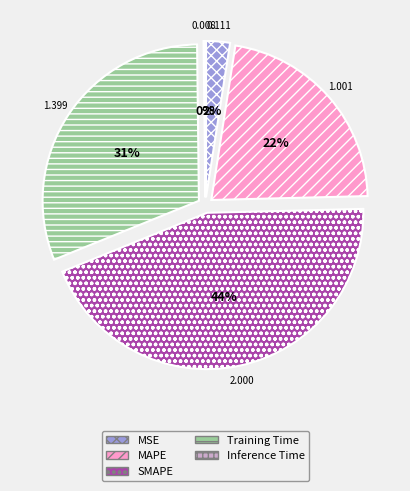

Which category has the smallest portion of the pie?

Inference Time